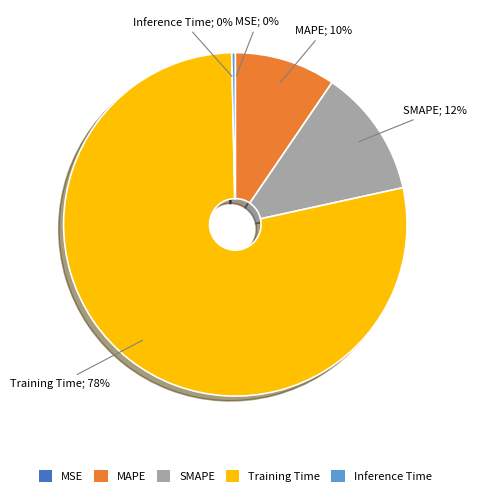

Combined, do Inference Time and Training Time account for over 50%?

Yes